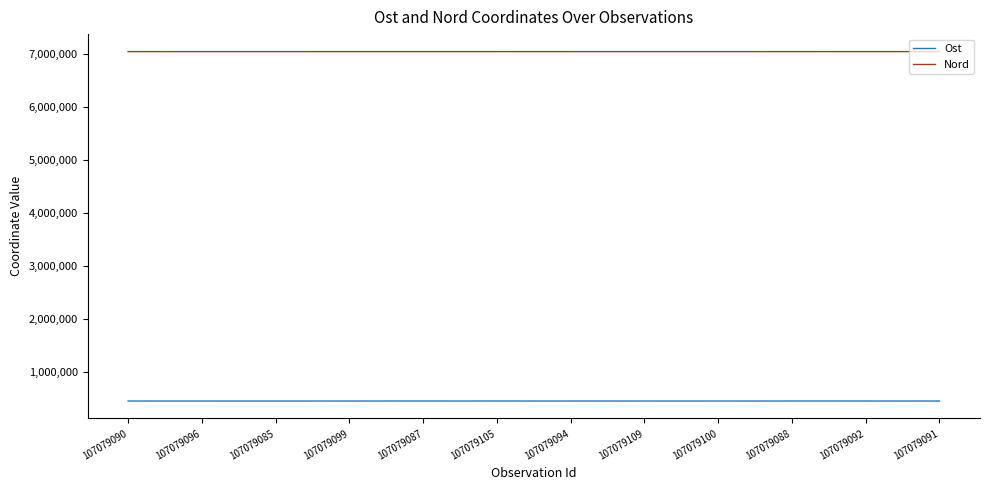

What are all the series names shown in the legend?

Ost, Nord